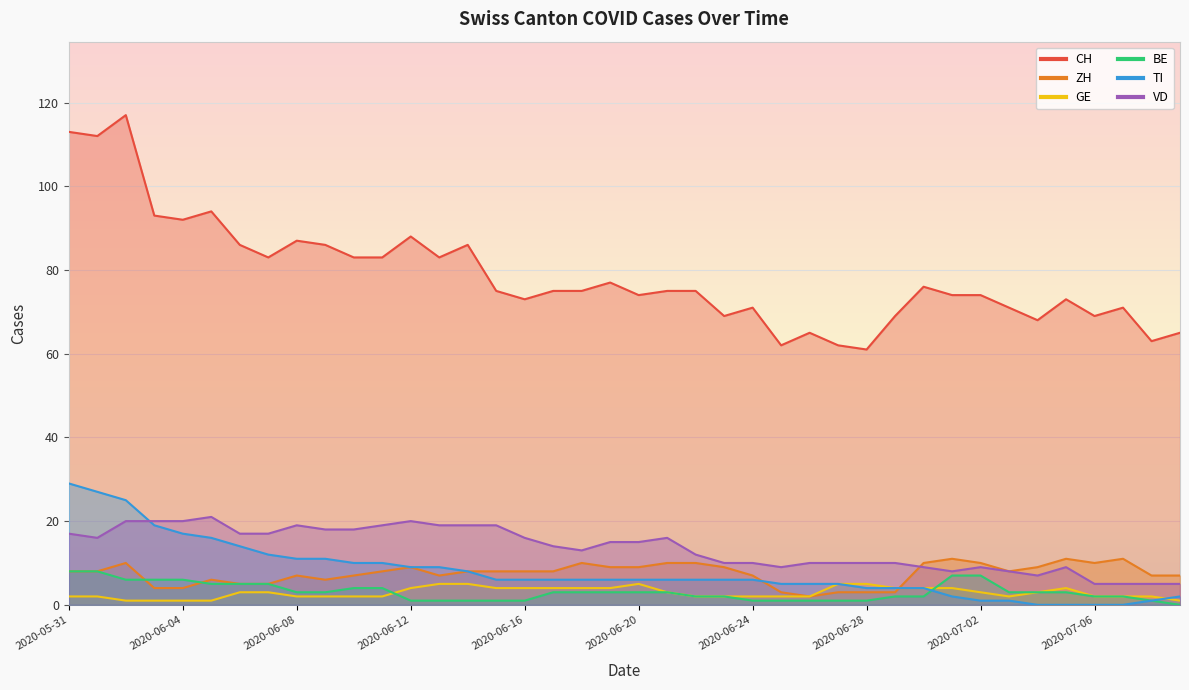

What is the difference between the highest and lowest values at 2020-06-17?

72